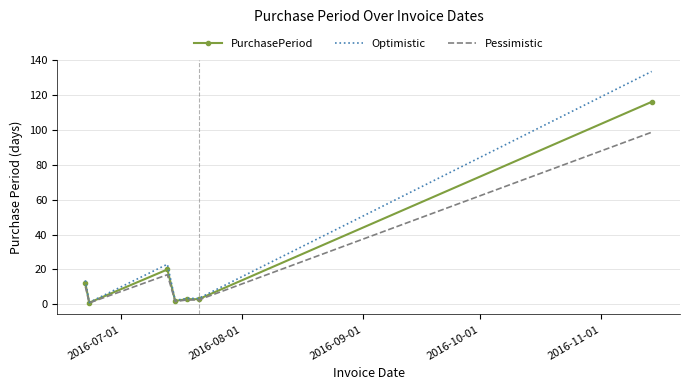

Which series has the largest range (max minus min)?

Optimistic